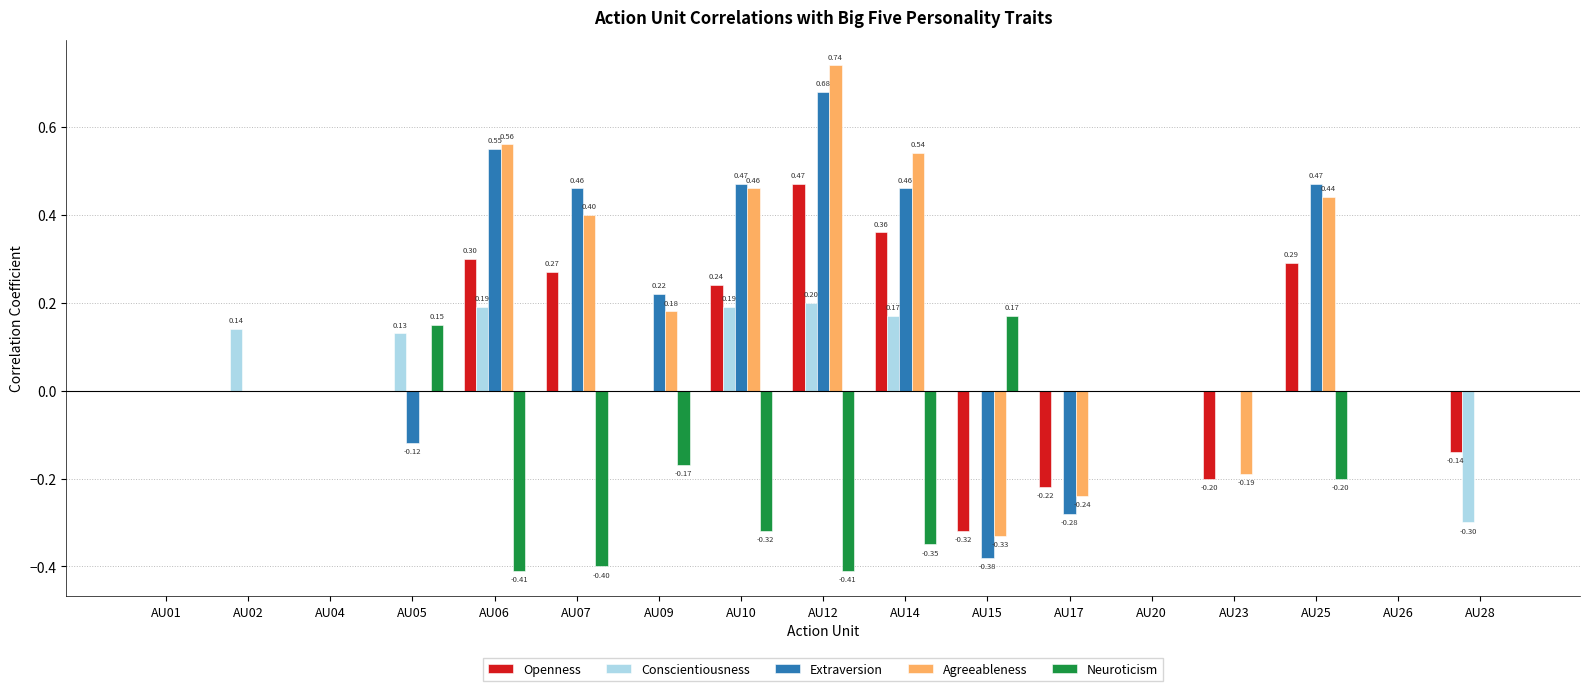

What is the sum of all Neuroticism values?

-1.9